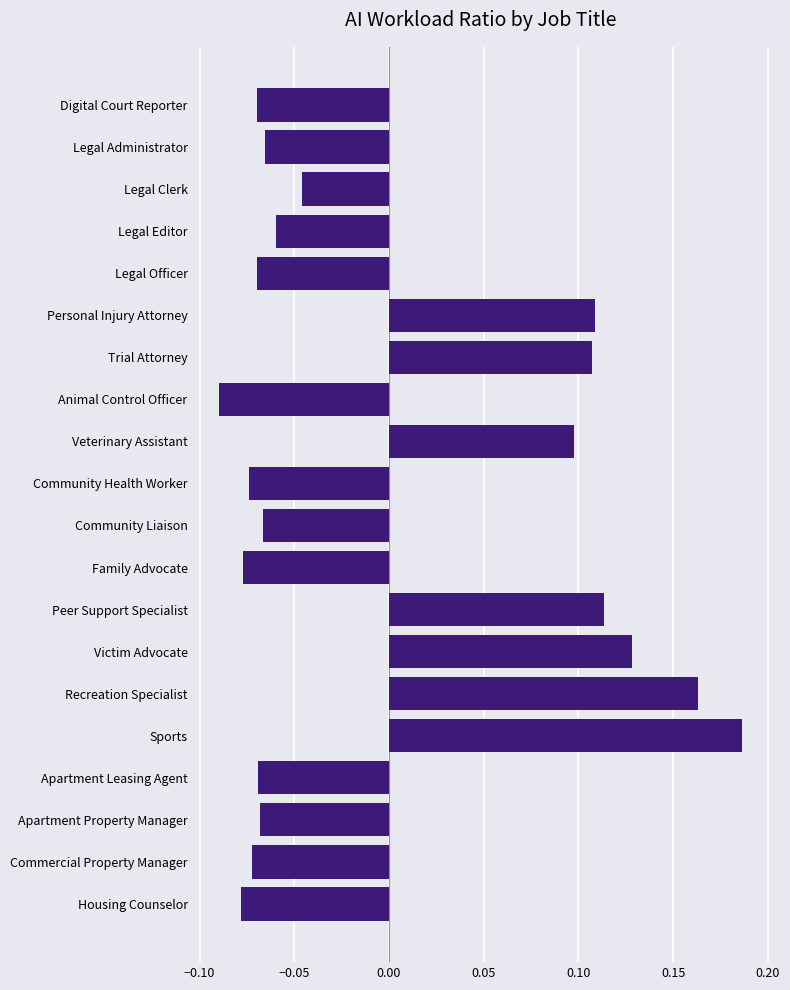

Where is the data nearest to the value 0?

Legal Clerk